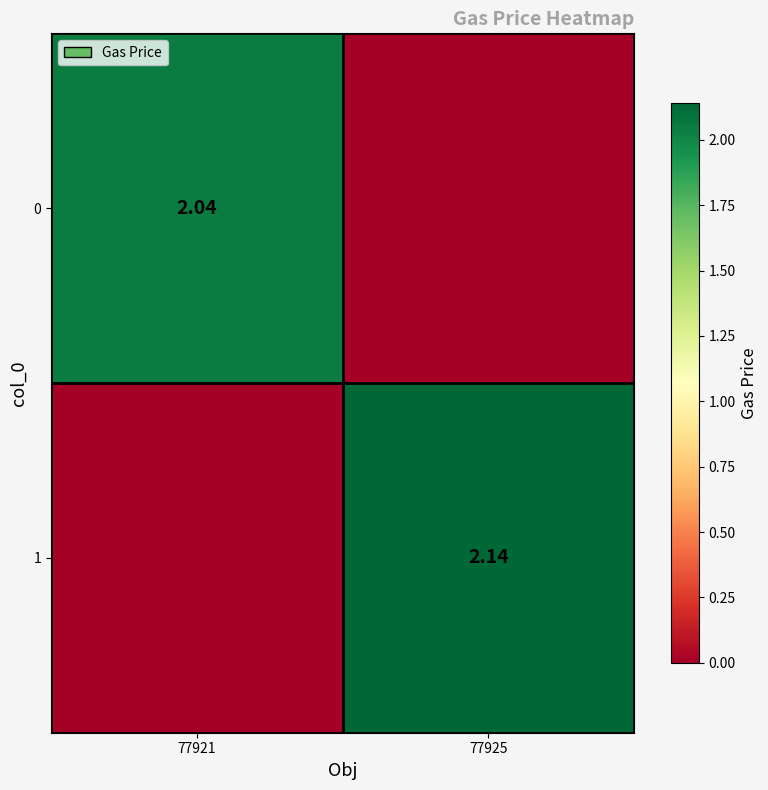

Count the number of data series in this chart.

2